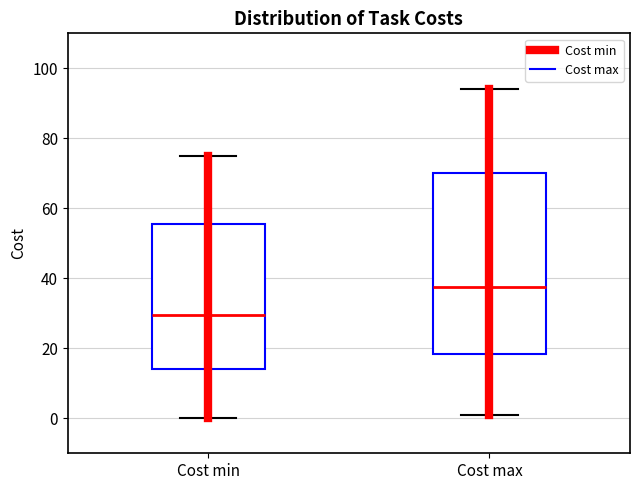

Comparing the boxes themselves (not the whiskers), which one is the tallest?

Cost max